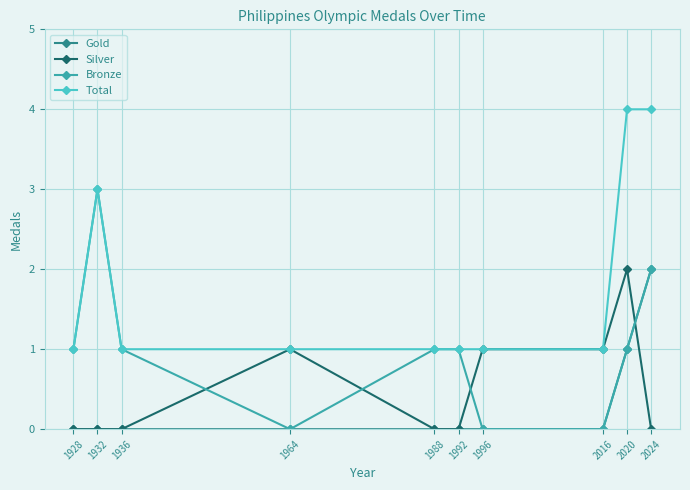

How many distinct data groups are displayed?

4